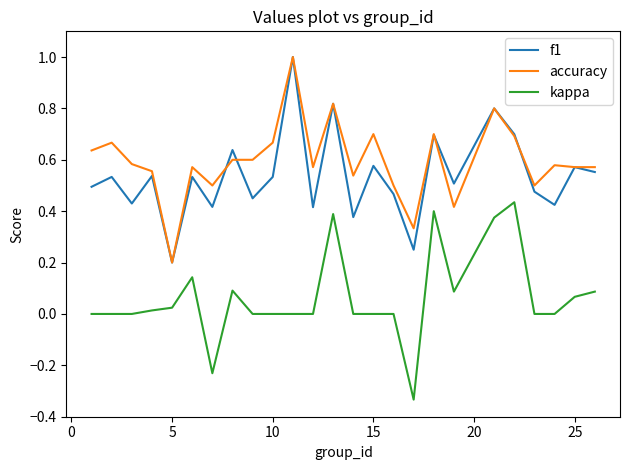

Is this an area chart (filled region under the line)?

No